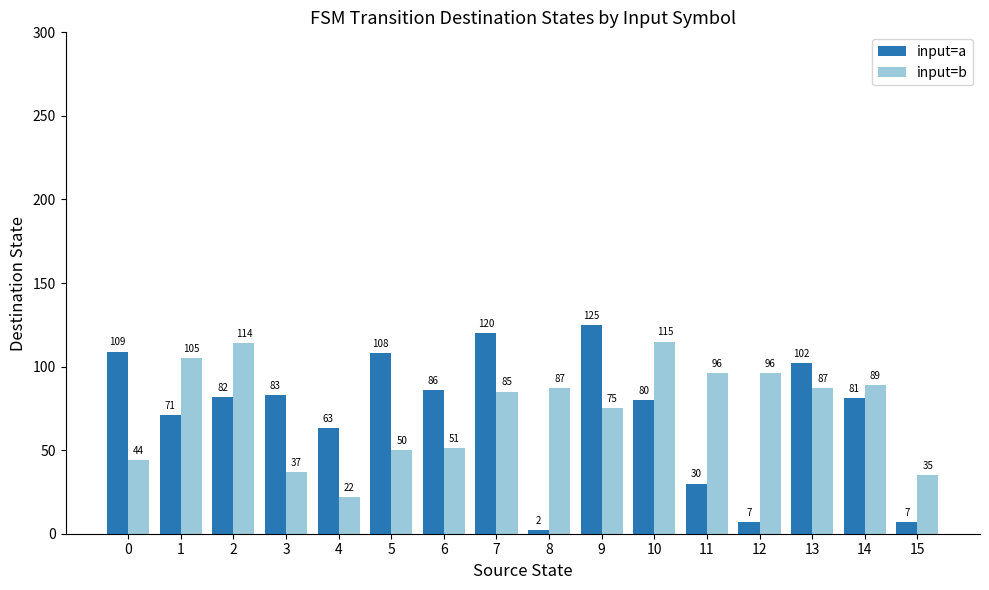

List the series in order of their overall mean, lowest first.

input=a, input=b